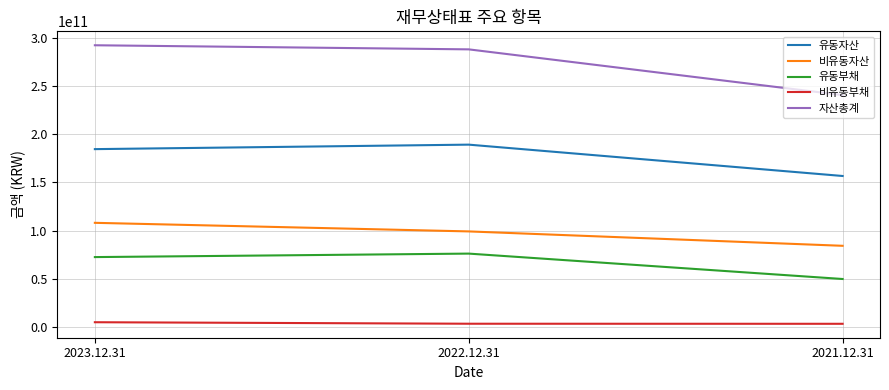

Rank the series by their maximum value, from lowest to highest.

비유동부채, 유동부채, 비유동자산, 유동자산, 자산총계